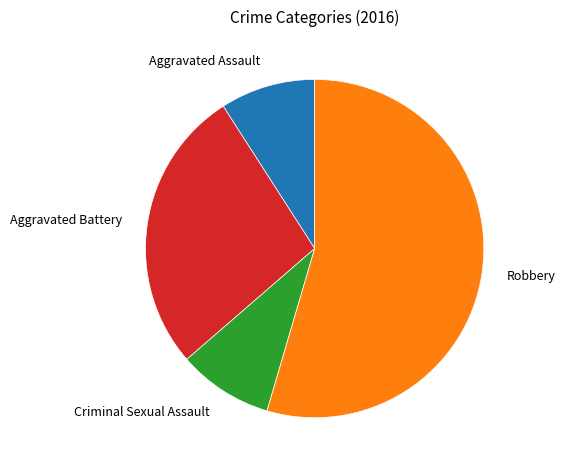

Is it true that Aggravated Assault is 3% of the pie?

False